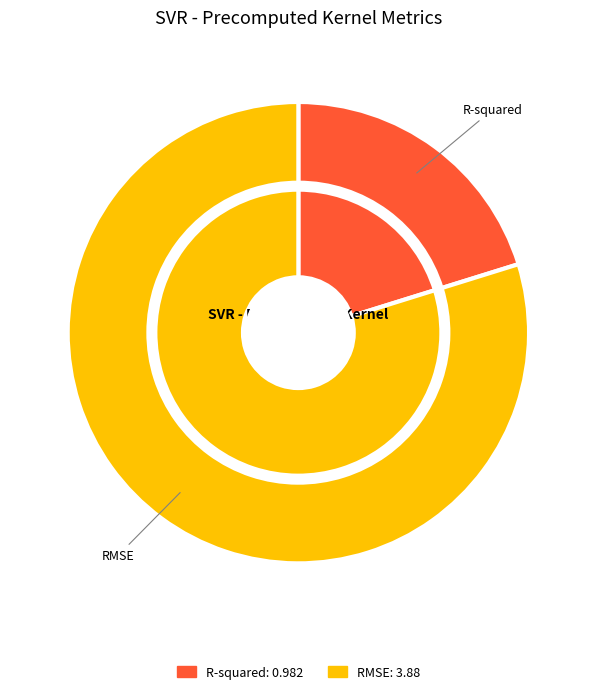

Which category has the biggest portion of the pie?

RMSE